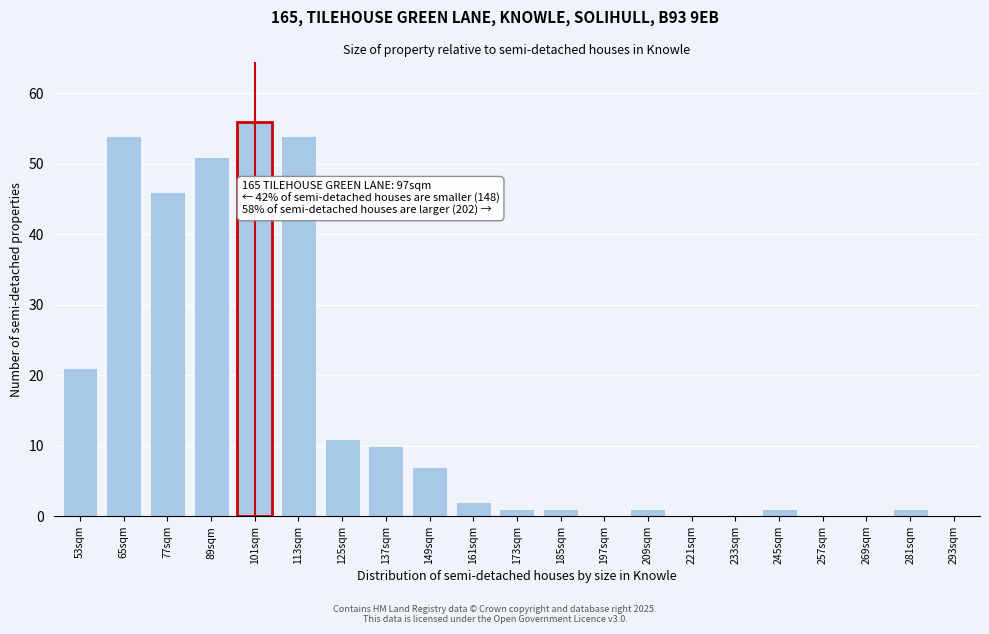

What is the approximate value at 89sqm, to the nearest 5?

50